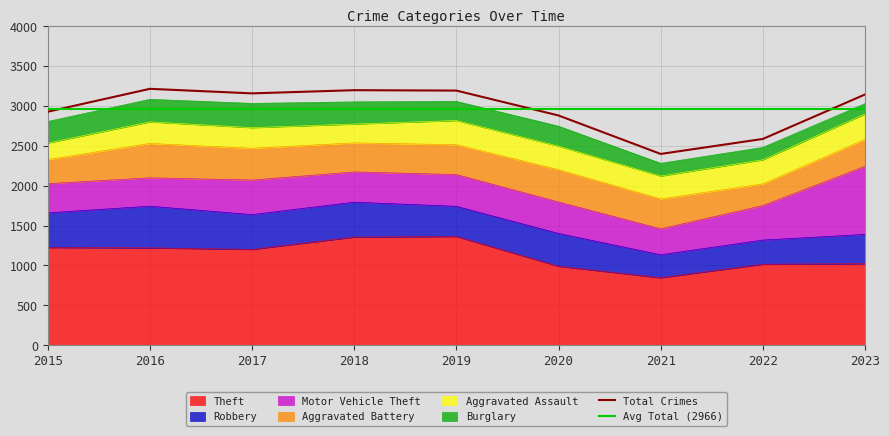

Reading left to right, what are all the values shown in this chart?

Theft: 1226	1221	1202	1357	1364	991	847	1016	1023
Robbery: 434	523	436	437	378	411	288	303	367
Motor Vehicle Theft: 366	355	433	379	398	395	325	432	853
Aggravated Battery: 302	431	398	364	374	404	375	272	338
Aggravated Assault: 207	270	259	236	303	295	286	302	318
Burglary: 270	283	304	278	240	250	160	155	130